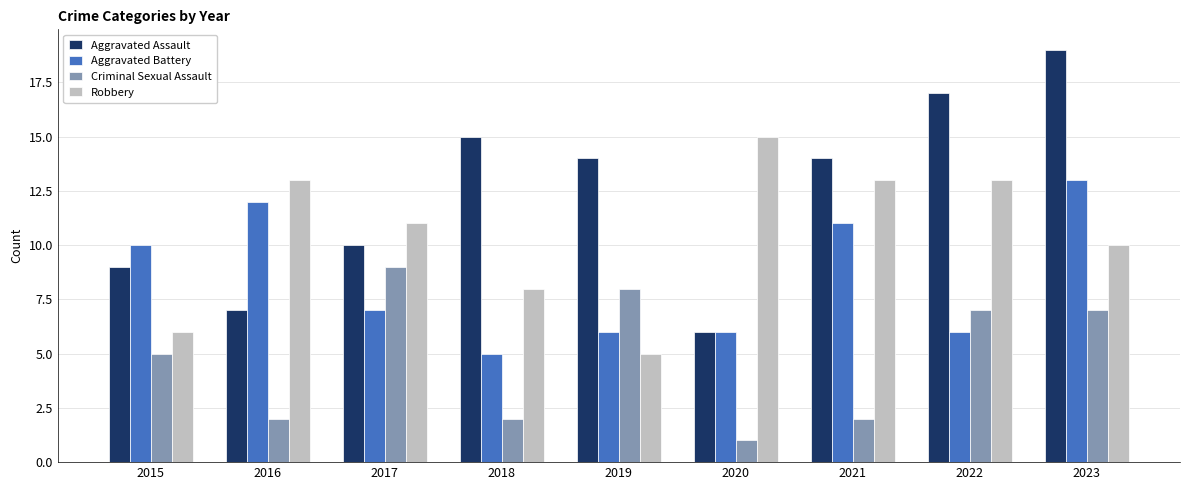

What is the greatest value displayed?

19